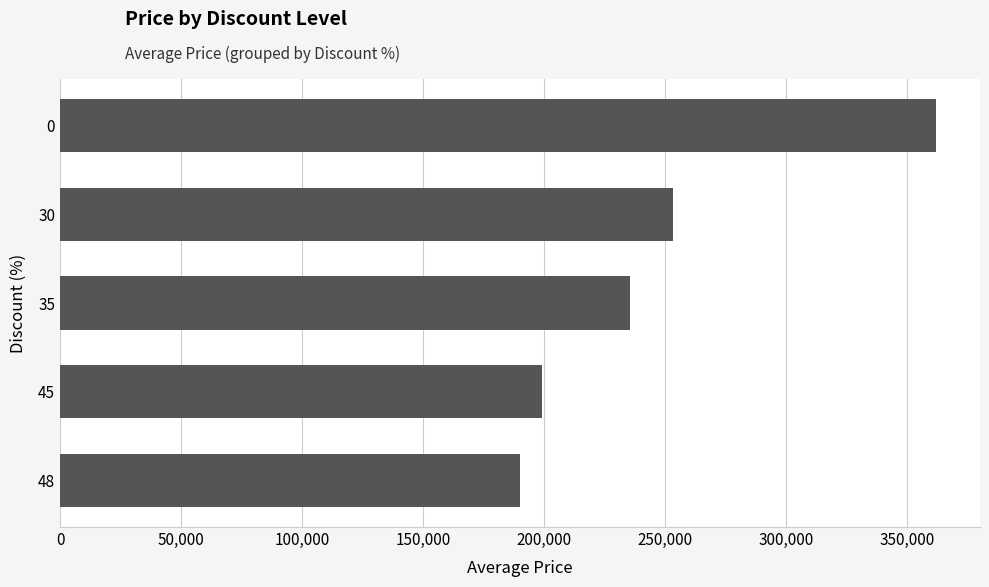

How many categories are shown in the chart?

5